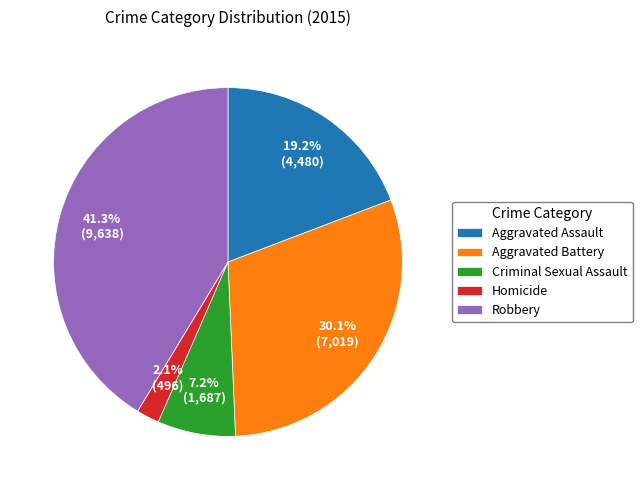

Which slice is the largest?

Robbery